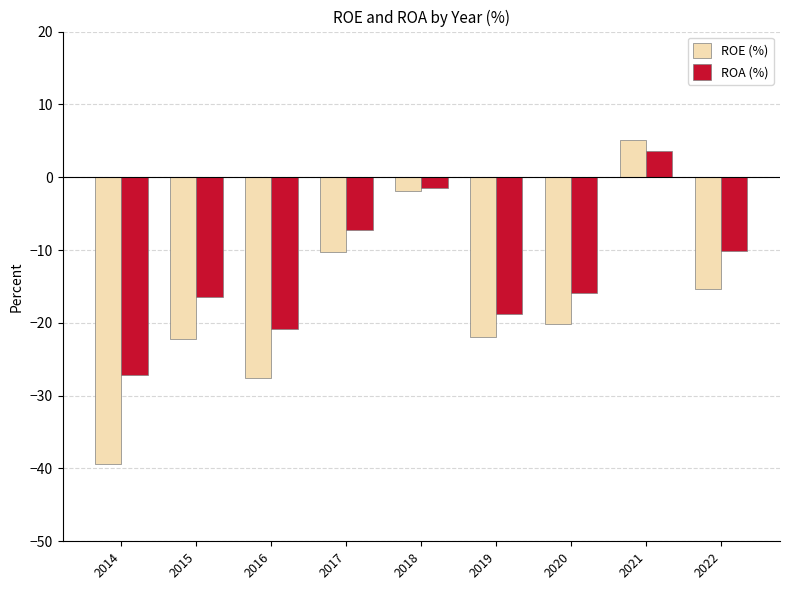

List the labels in order of ROA (%) value, largest first.

2021, 2018, 2017, 2022, 2020, 2015, 2019, 2016, 2014